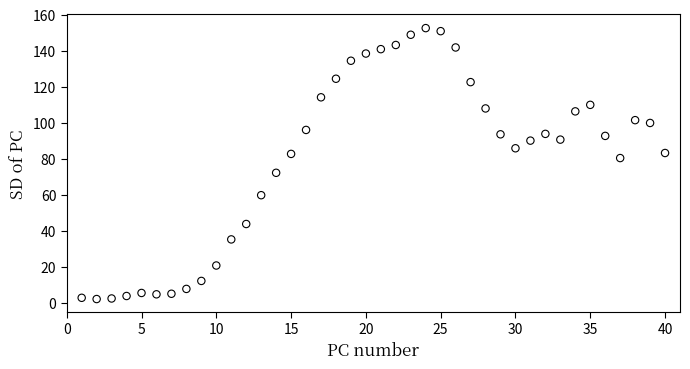

What is the range of Y values (max minus min)?

150.5